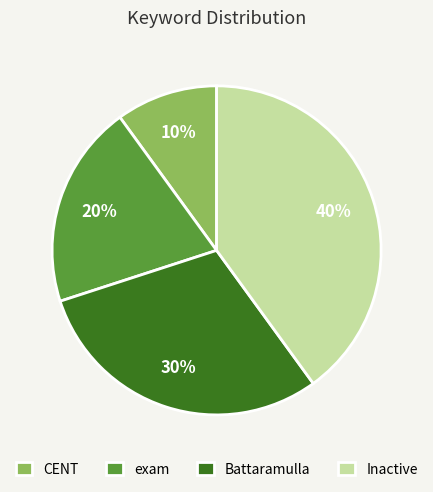

Which slice is the largest?

Inactive